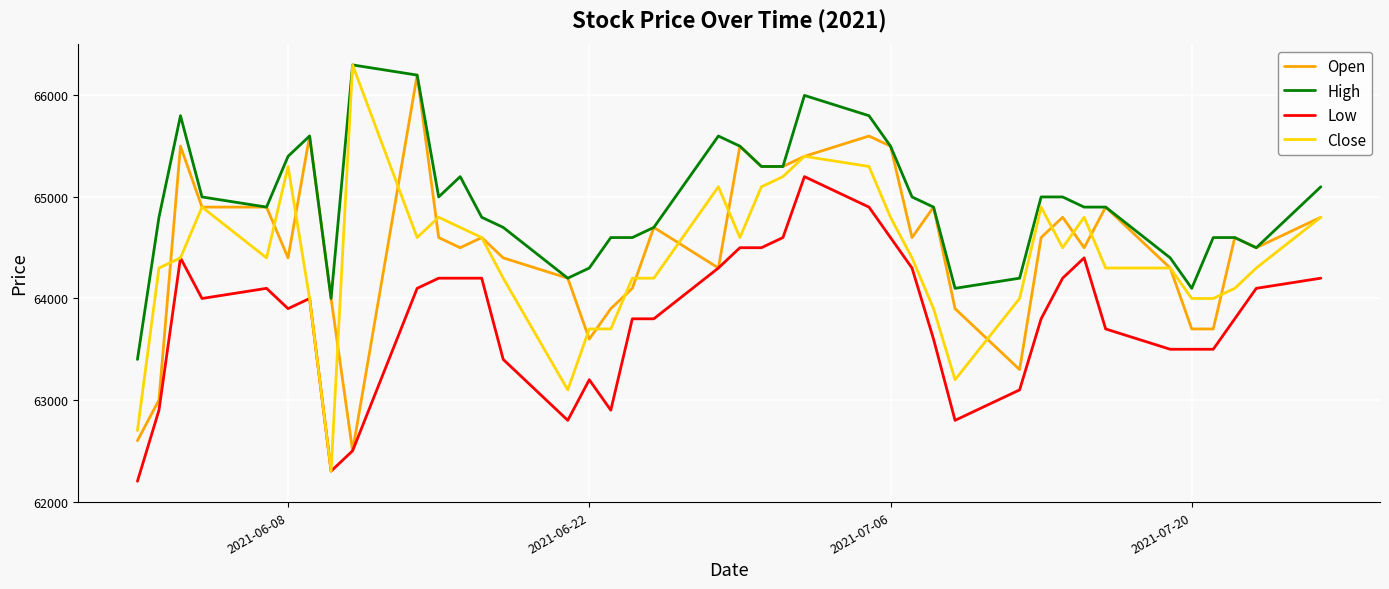

What is the highest value of the Low series?

65200